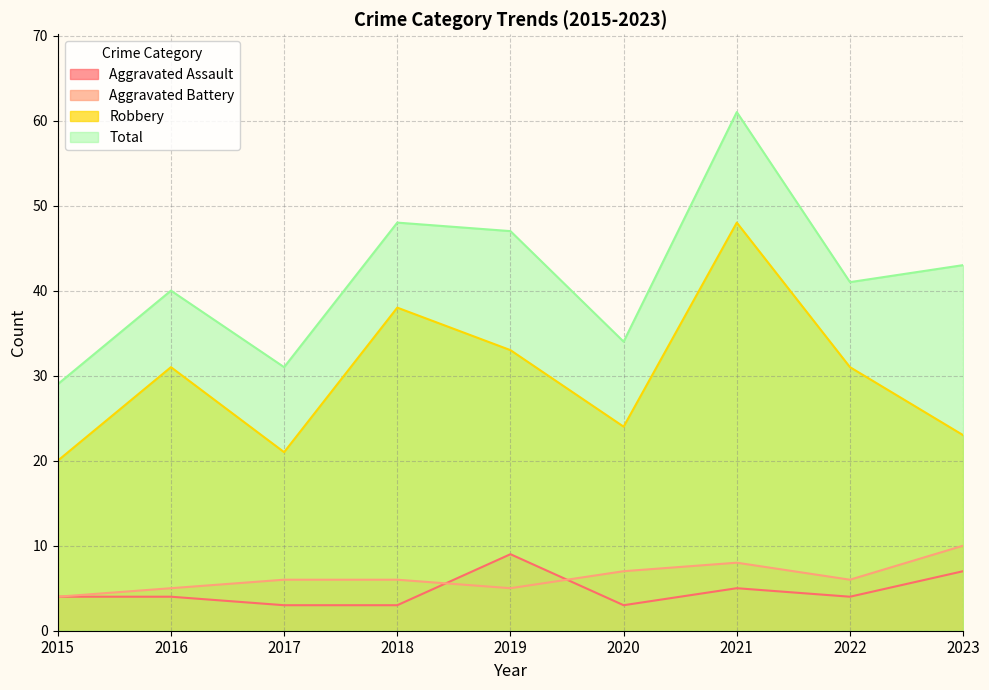

True or false: Total and Aggravated Battery cross at least once.

False